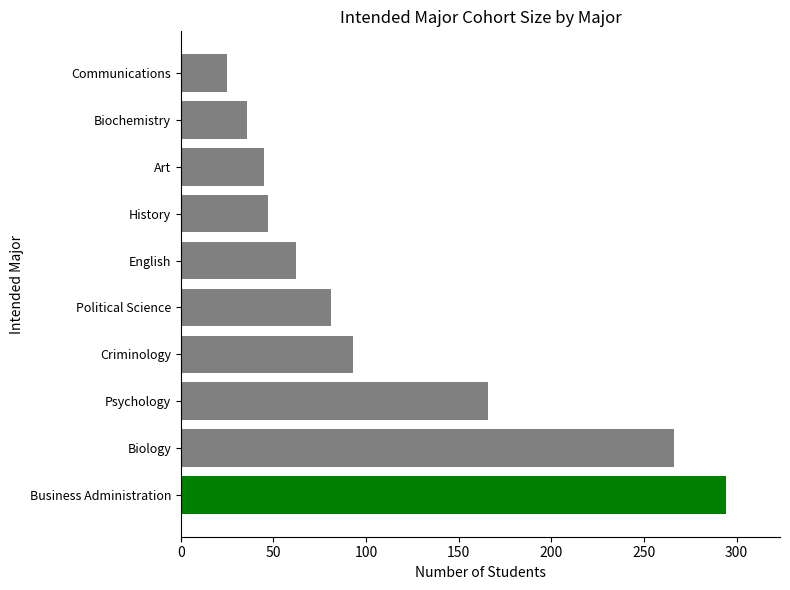

How many values are below 81?

5